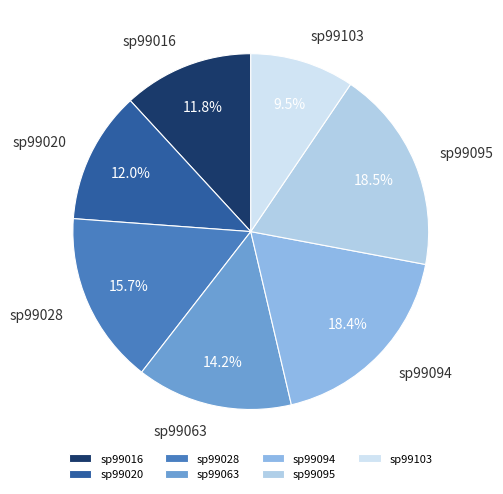

To the nearest percent, what is the combined percentage of sp99028 and sp99103?

25%